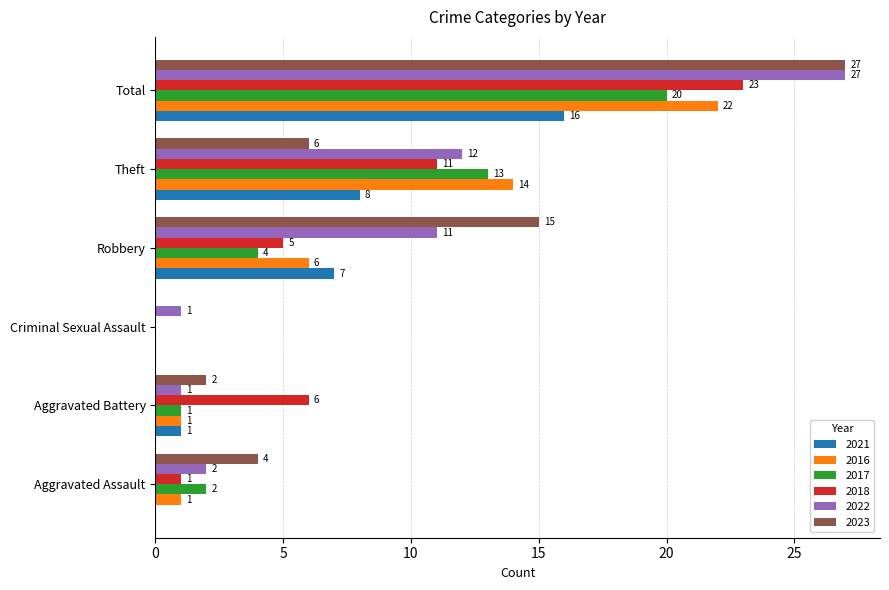

What are all the series names shown in the legend?

2021, 2016, 2017, 2018, 2022, 2023